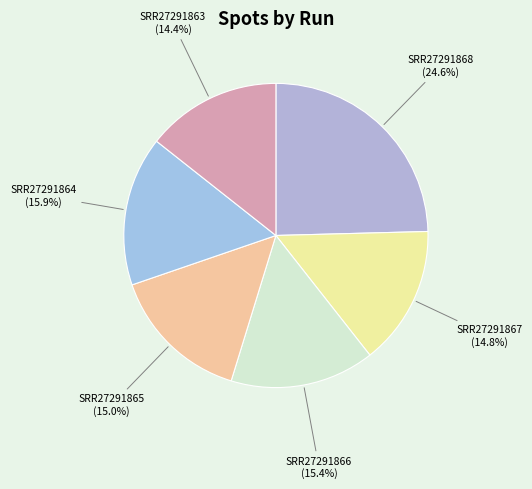

Is SRR27291864 the majority of the pie?

No